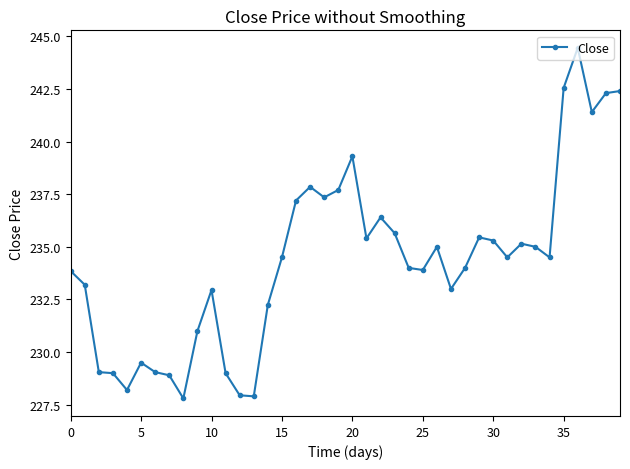

What is the difference between the maximum and minimum values?

16.6